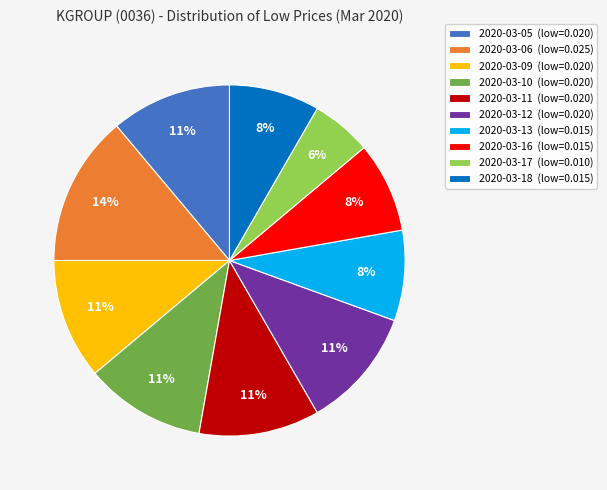

Is there any slice that represents more than half of the pie?

No